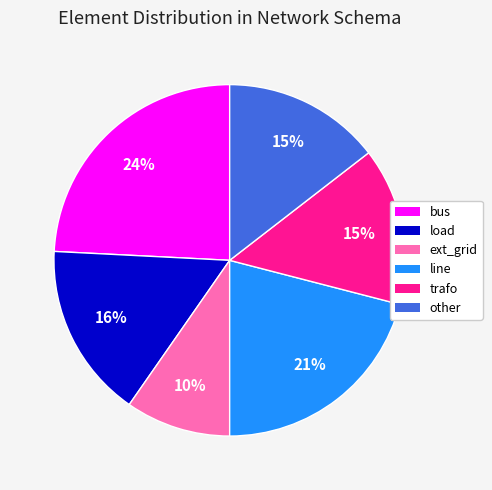

What is the largest slice in the pie chart?

bus